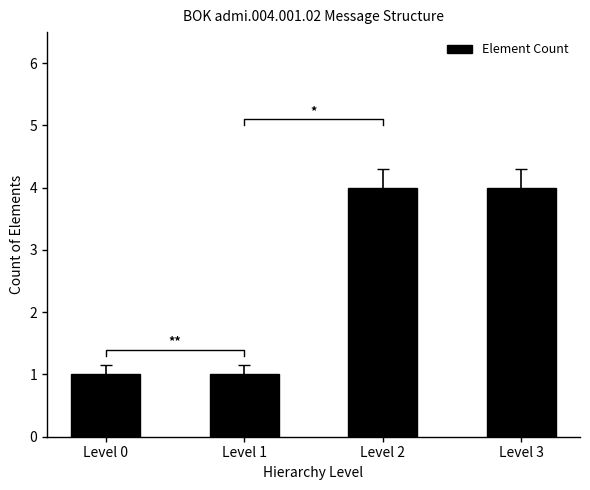

Is it true that the value at Level 2 is 4?

True